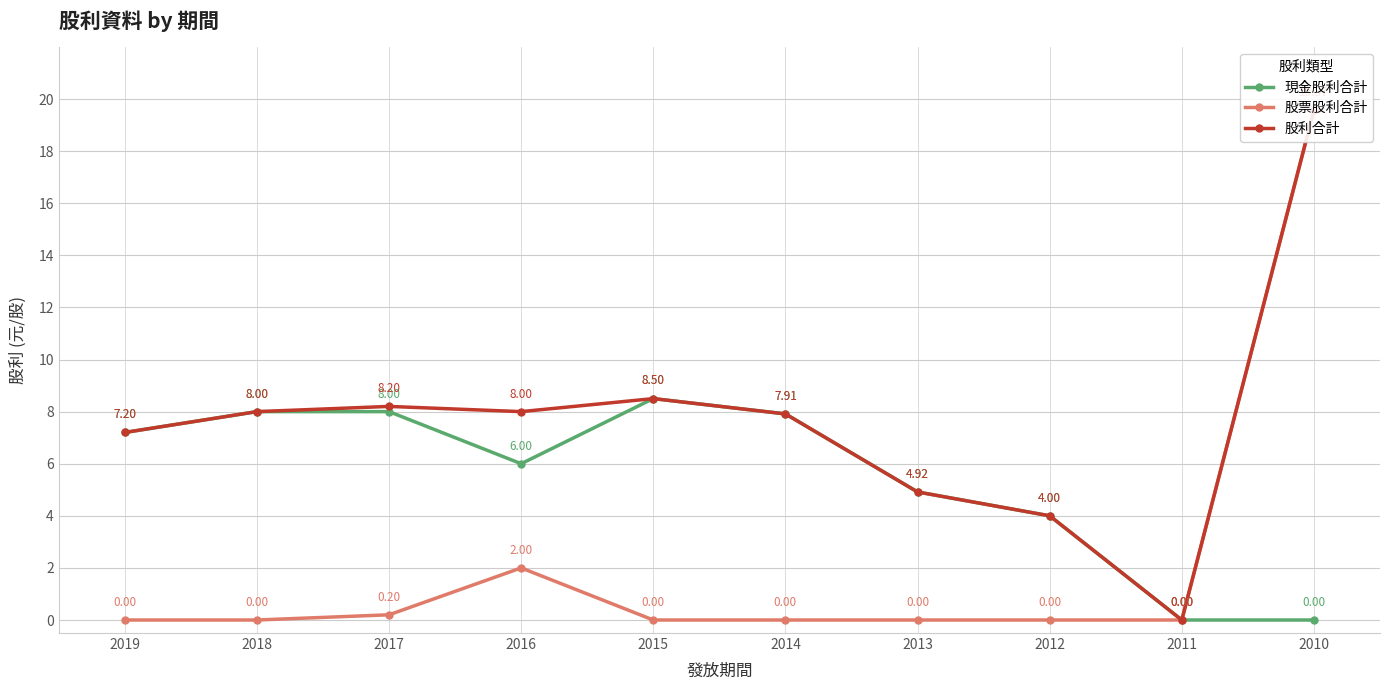

Which series has the largest total across all categories?

股利合計